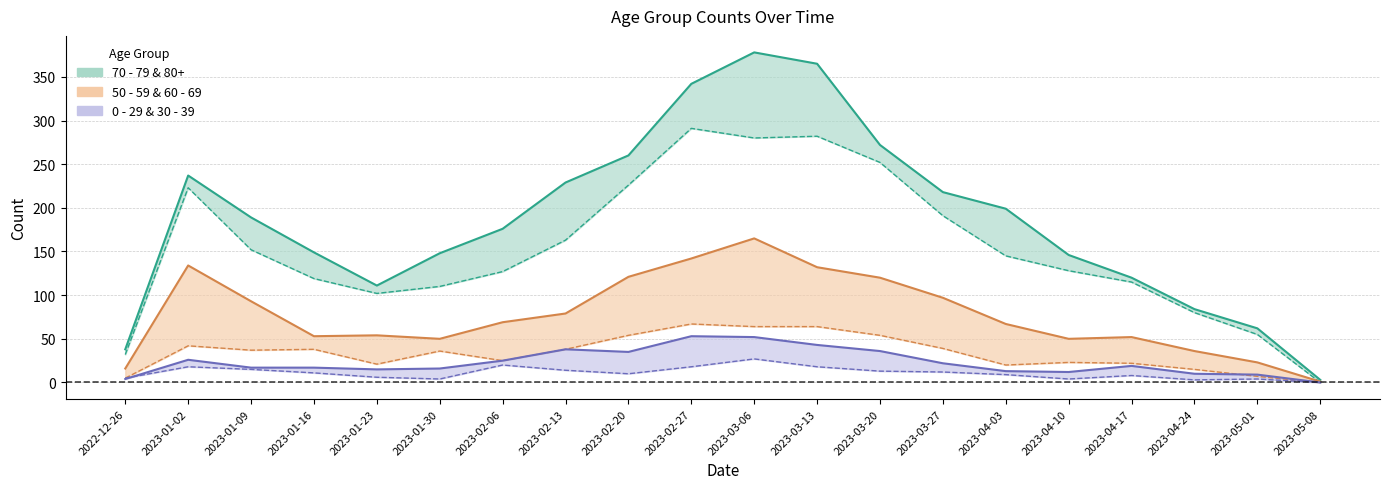

Between 2023-03-20 and 2023-04-17, which series saw the biggest shift?

80+ (line)